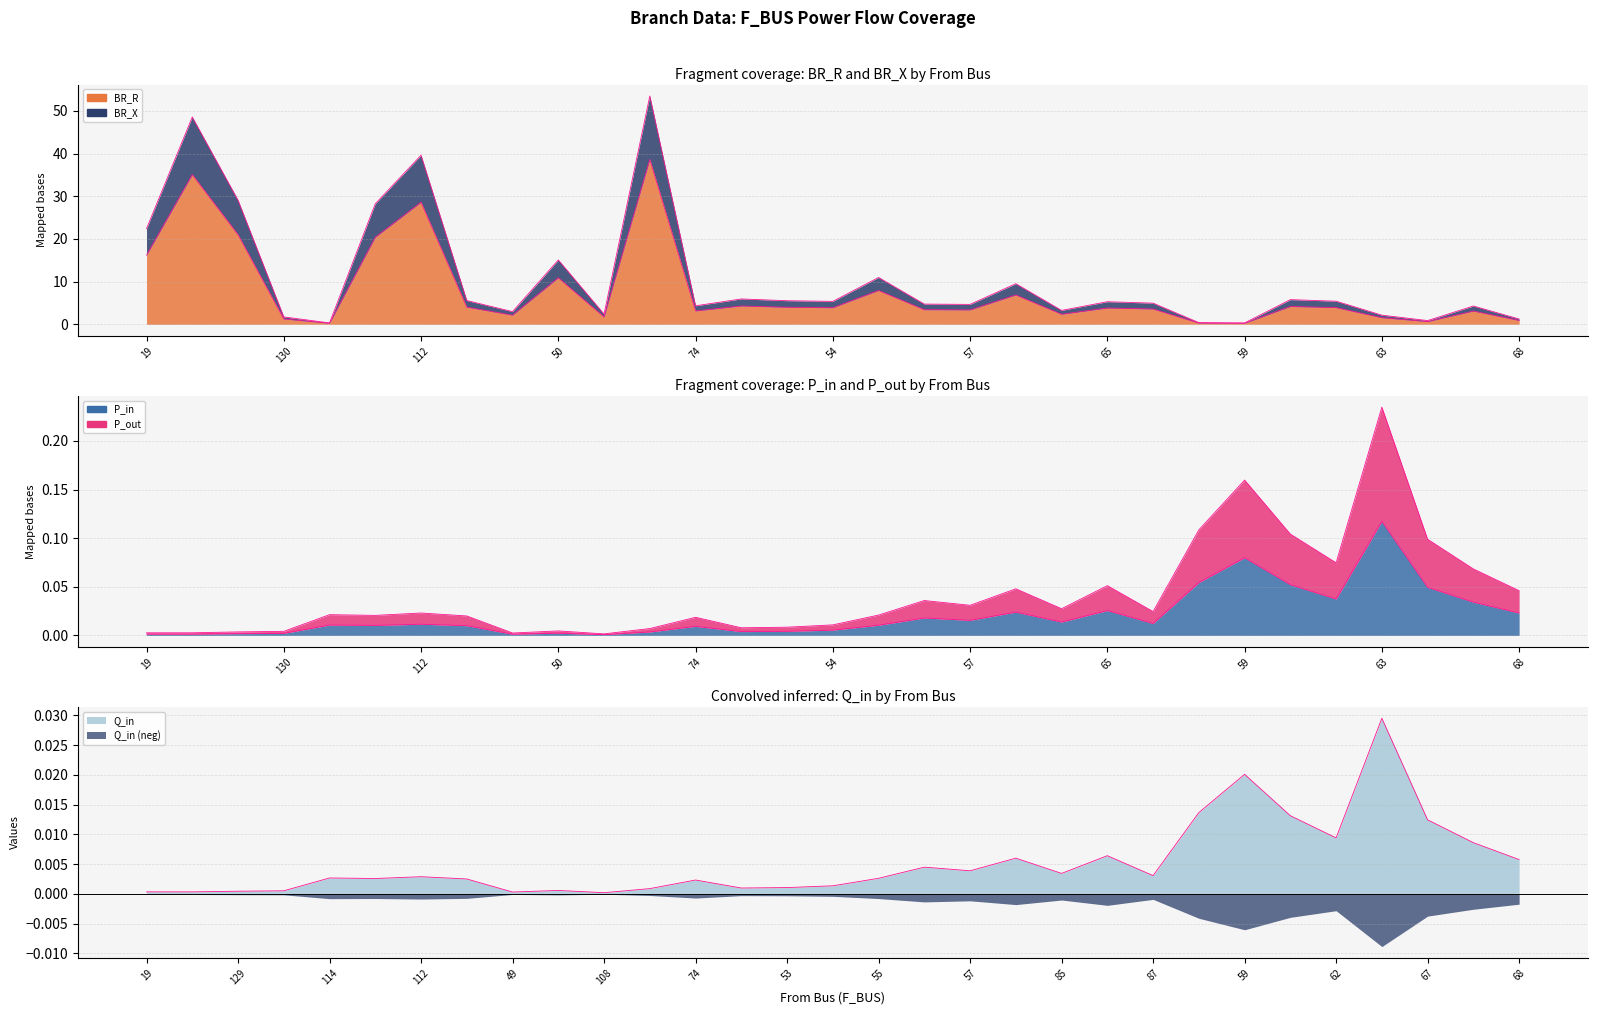

The BR_R series shows 3.4 at 56. True or false?

True